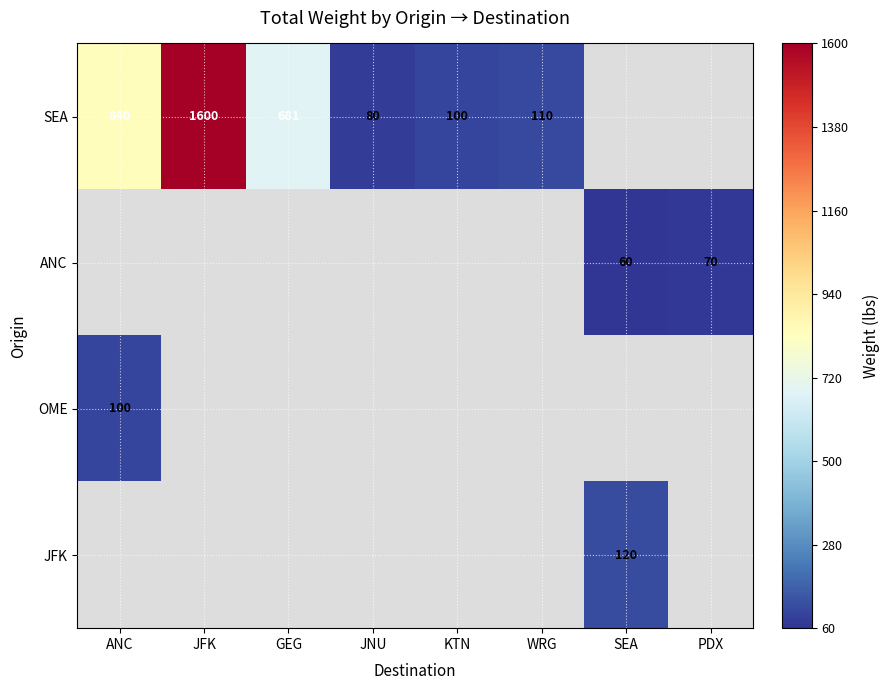

The value of OME at ANC is 163. True or false?

False